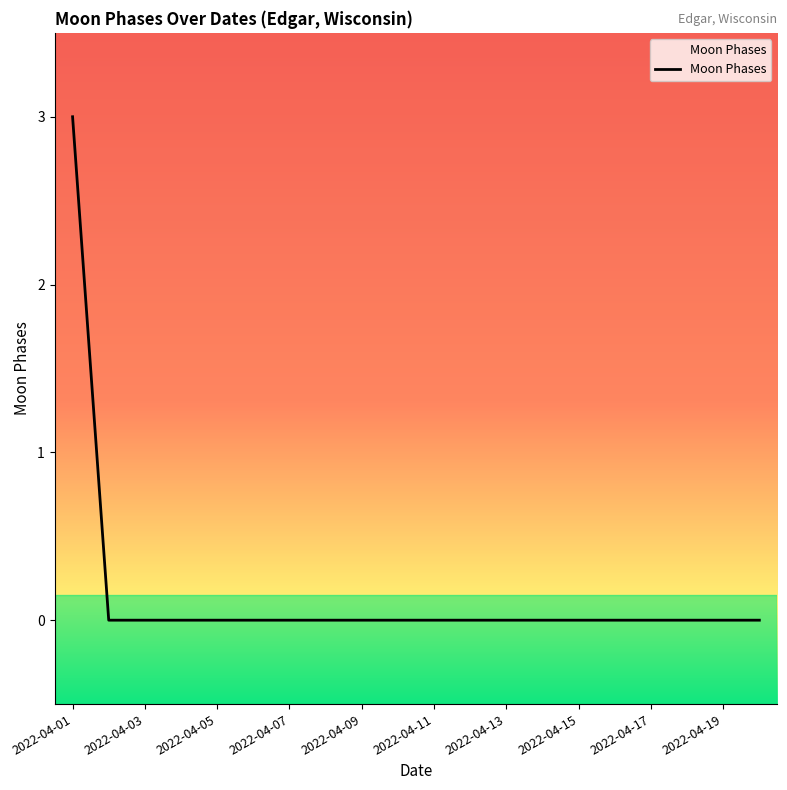

Reading left to right, extract all data points from this chart.

3	0	0	0	0	0	0	0	0	0	0	0	0	0	0	0	0	0	0	0